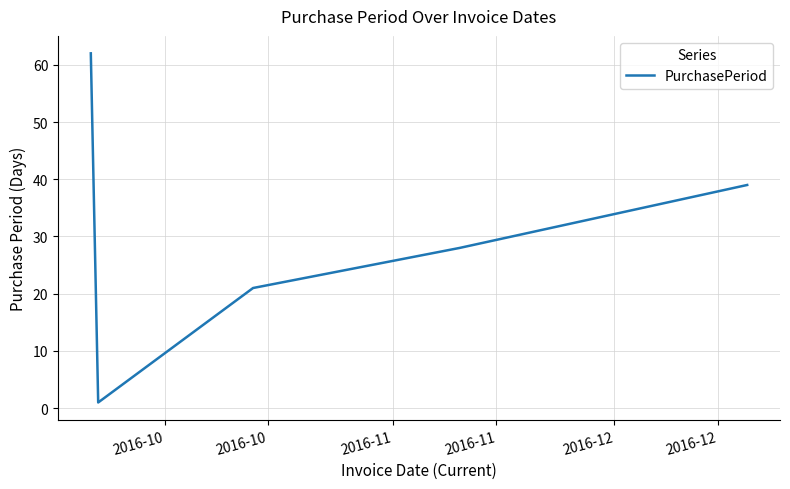

What is the average value?

30